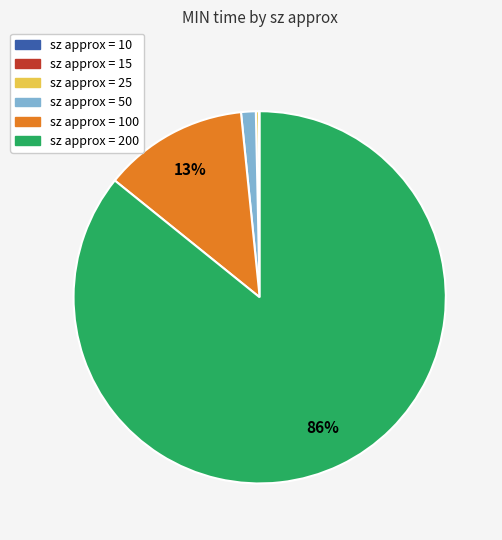

To the nearest percent, what is the average slice percentage?

17%